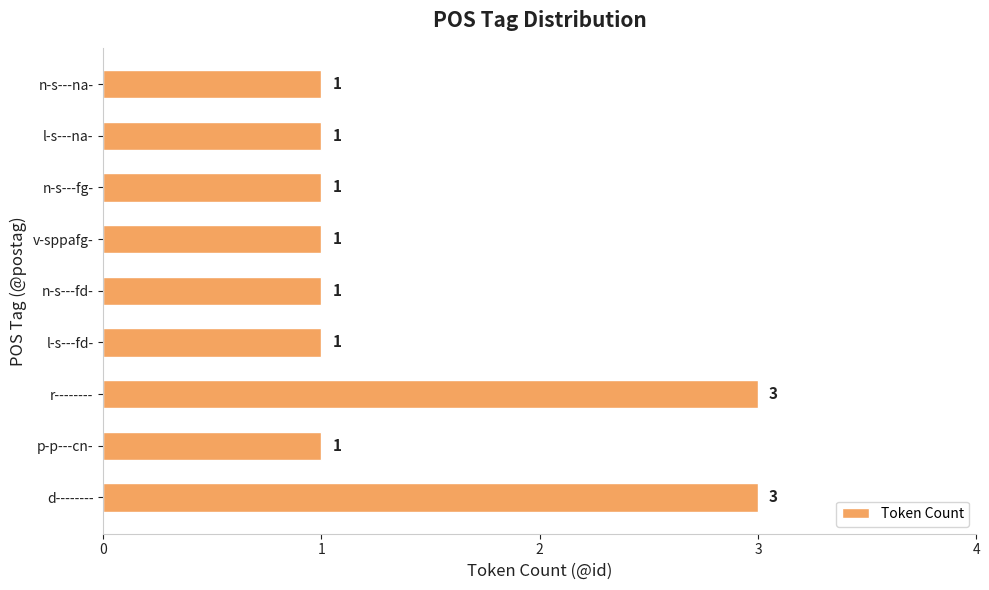

What is the average value?

1